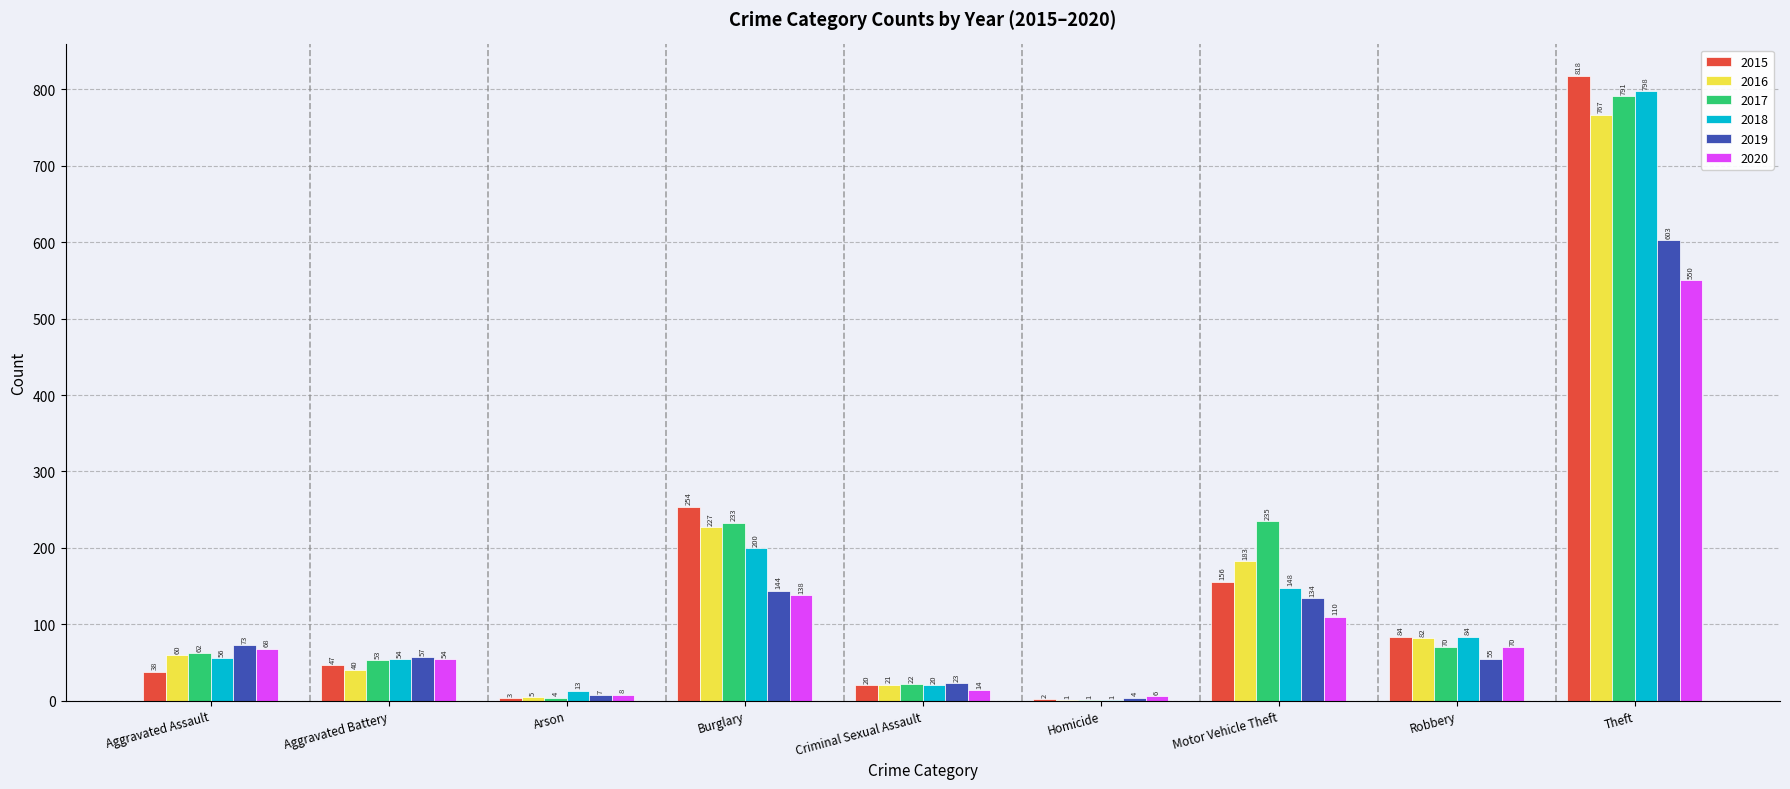

Are the bars grouped side by side (vs. stacked)?

Yes